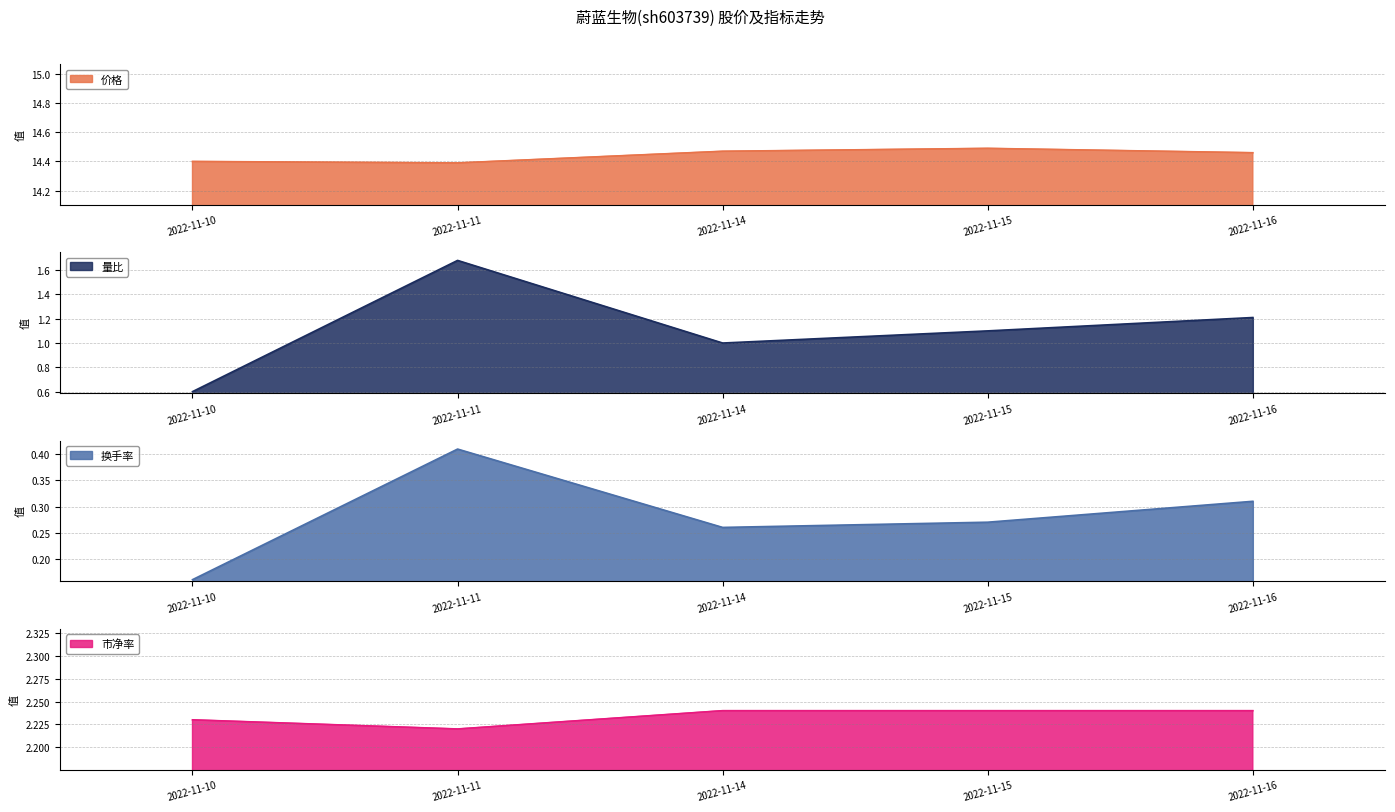

How many interior local peaks does the 价格 series have?

1